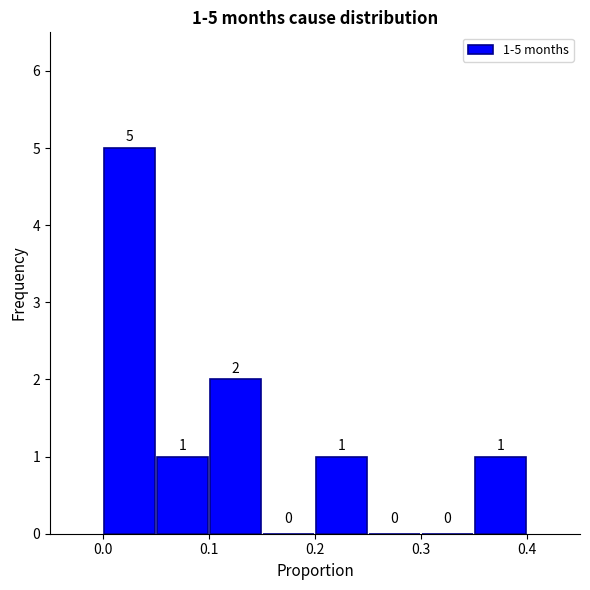

Which range on the x-axis has the tallest bar?

0.00 to 0.05